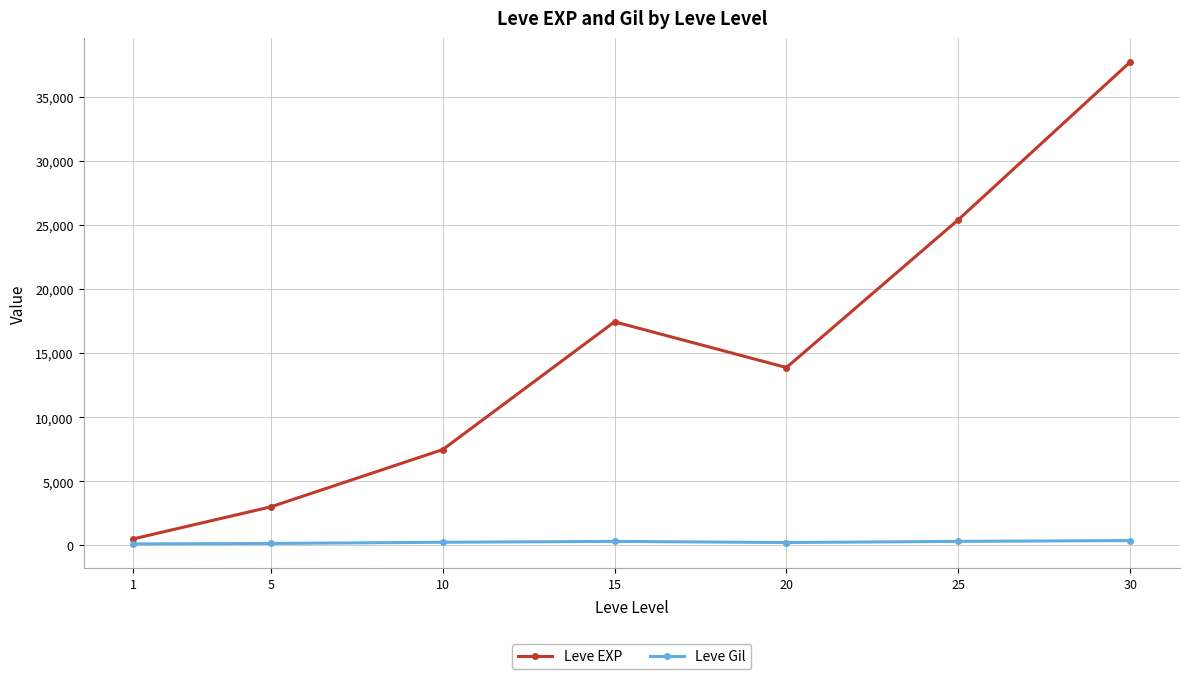

Which label corresponds to the largest value in the chart?

30